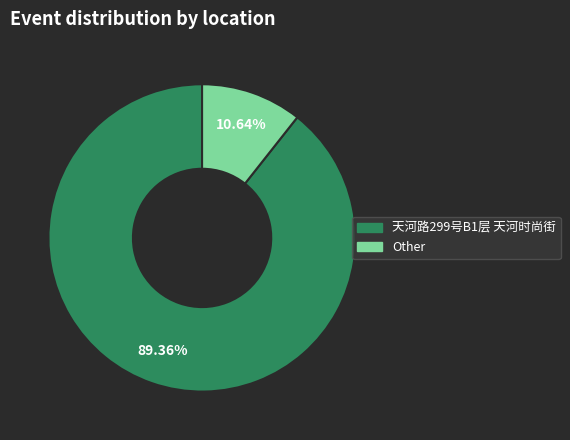

What is the smallest slice in the pie chart?

Other